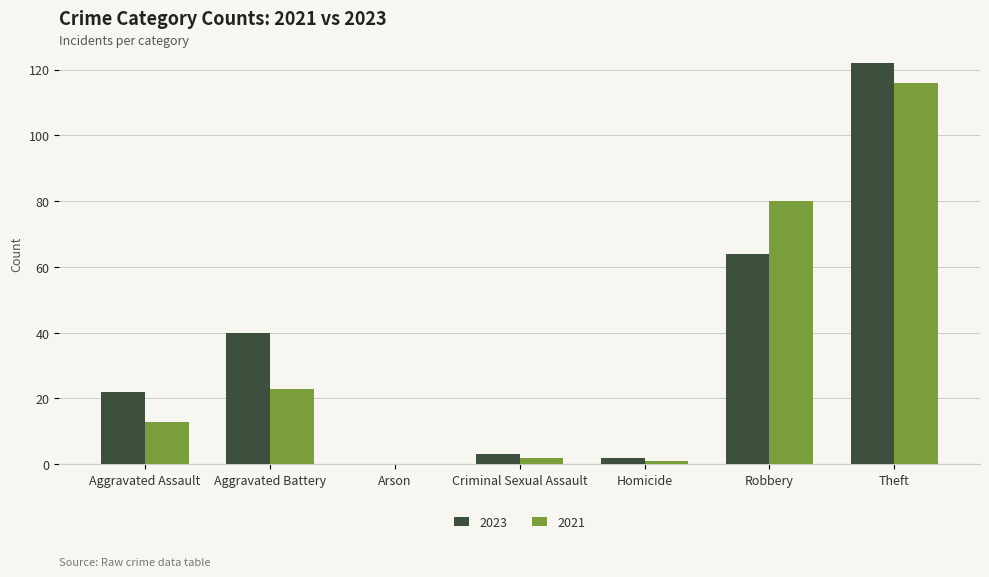

How many distinct data groups are displayed?

2